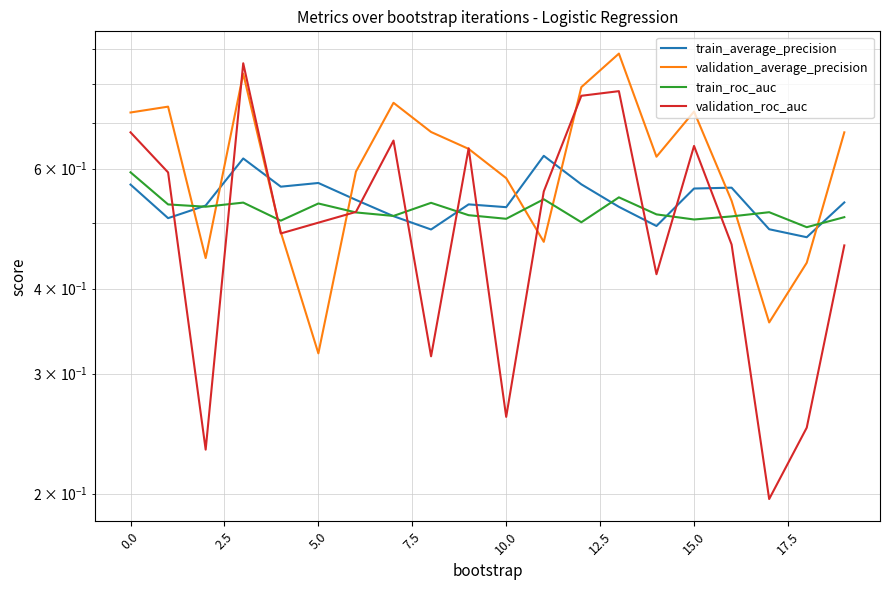

What is the sum of the train_roc_auc values at 12 and 14?

1.0